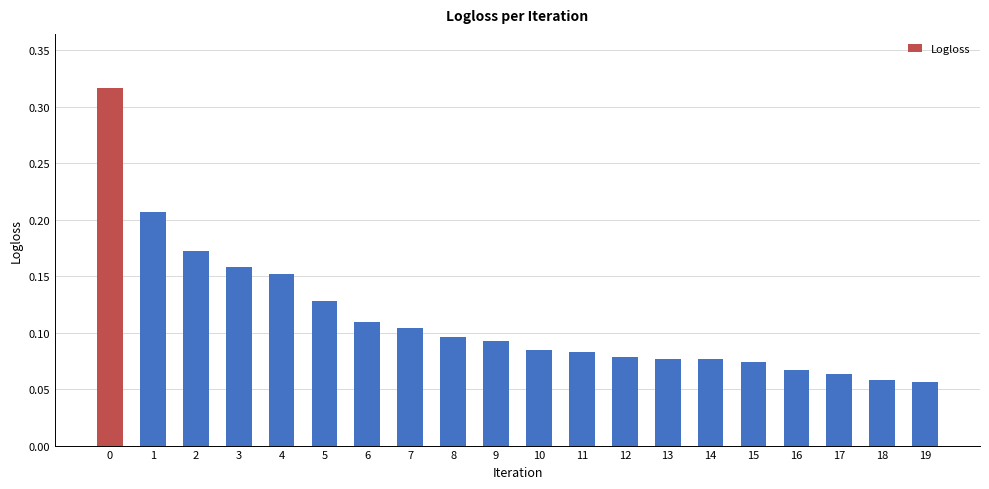

Are the bars grouped side by side (vs. stacked)?

No